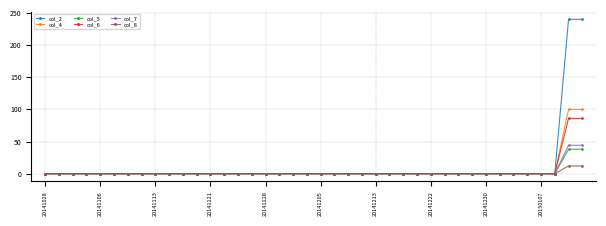

What is the maximum value for col_4?

100.0